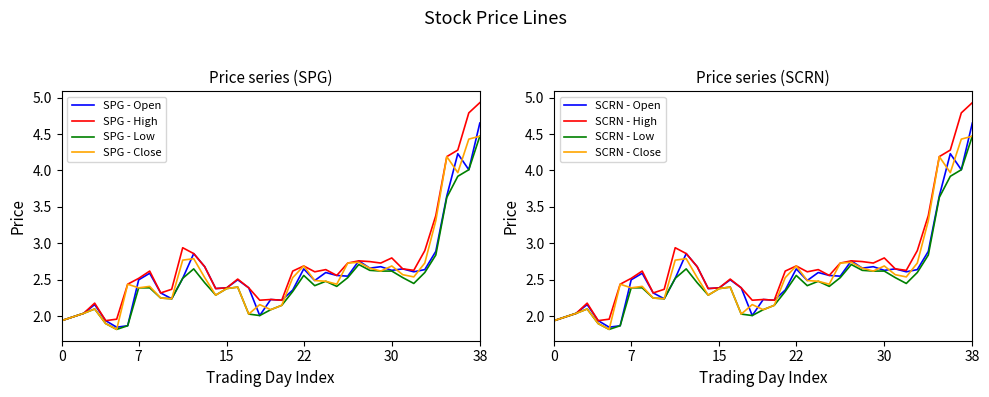

True or false: Close has a value of 4.4 at 37.

True